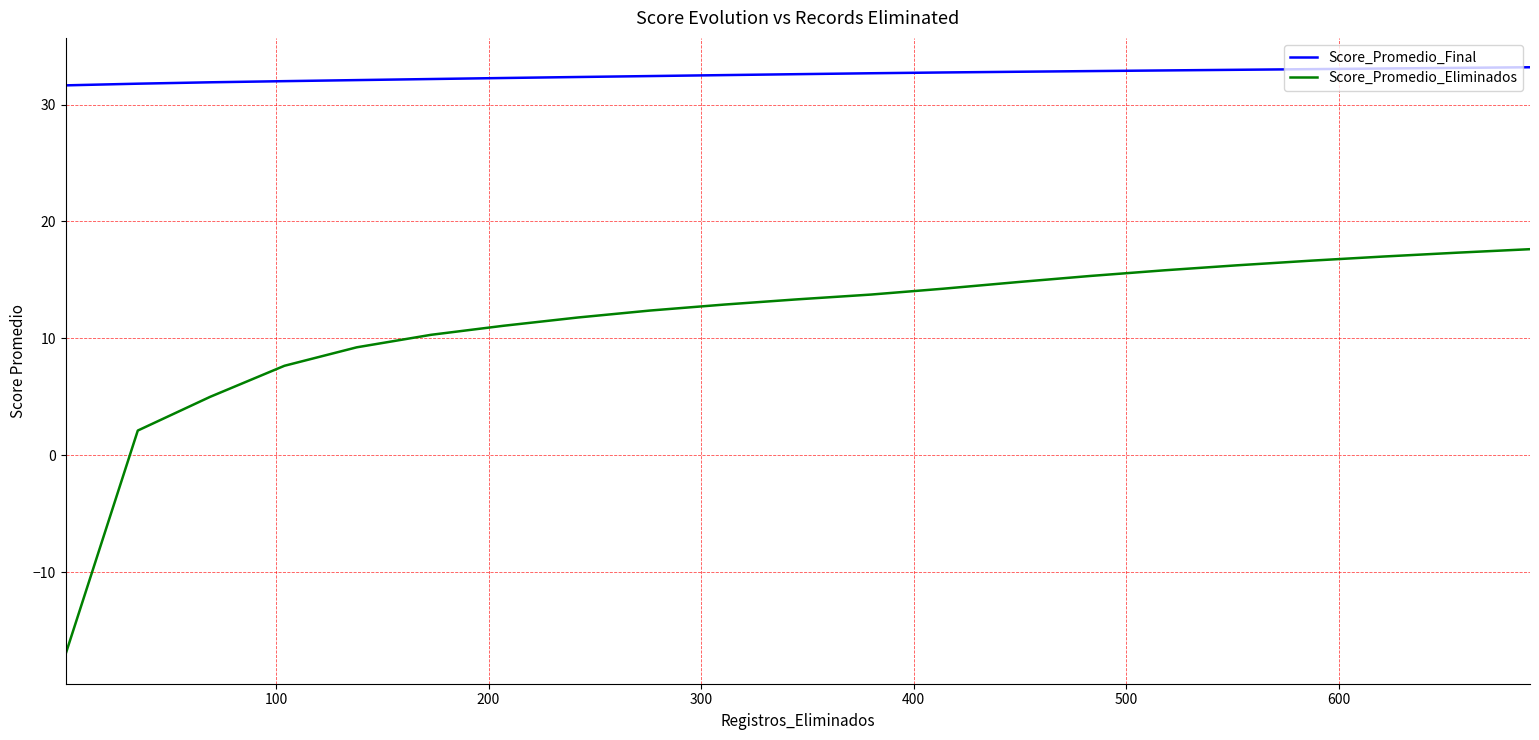

True or false: Score_Promedio_Final and Score_Promedio_Eliminados intersect in this chart.

False